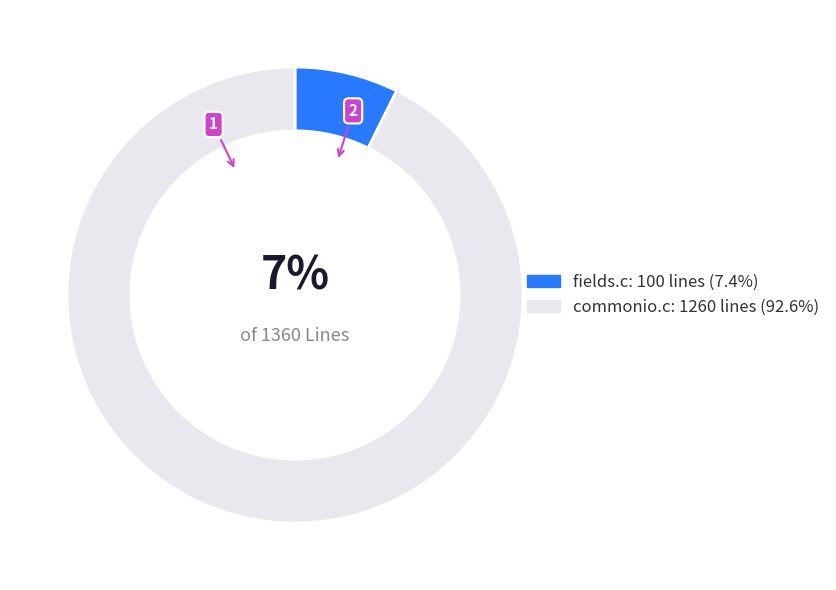

How many segments does this pie chart have?

2